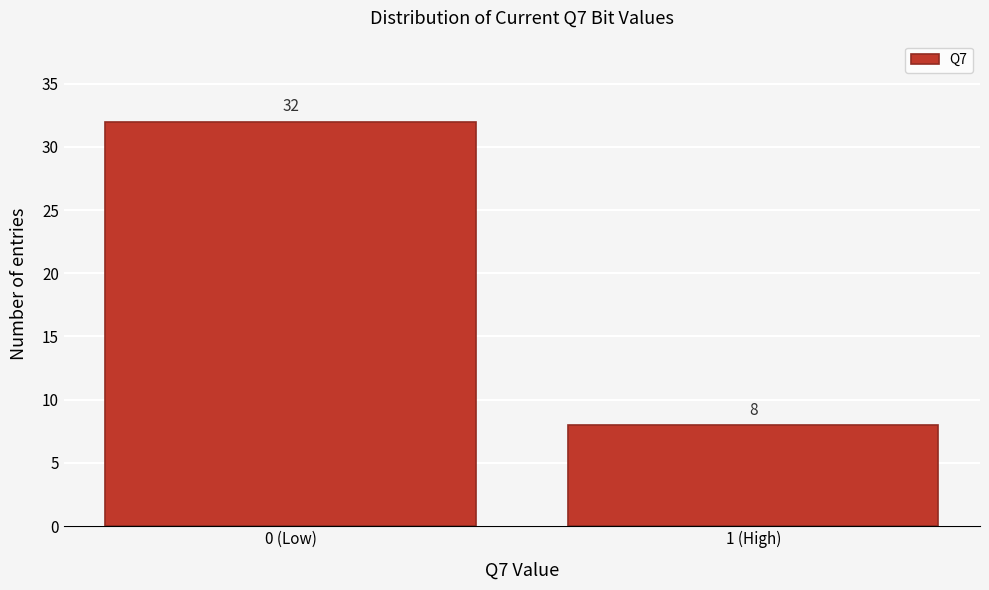

Reading right to left, extract all data points from this chart.

8	32